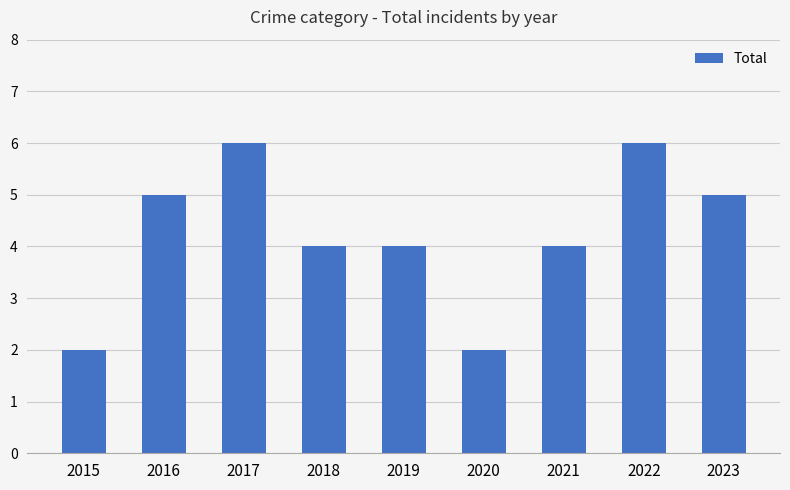

Reading left to right, what are all the values shown in this chart?

2	5	6	4	4	2	4	6	5